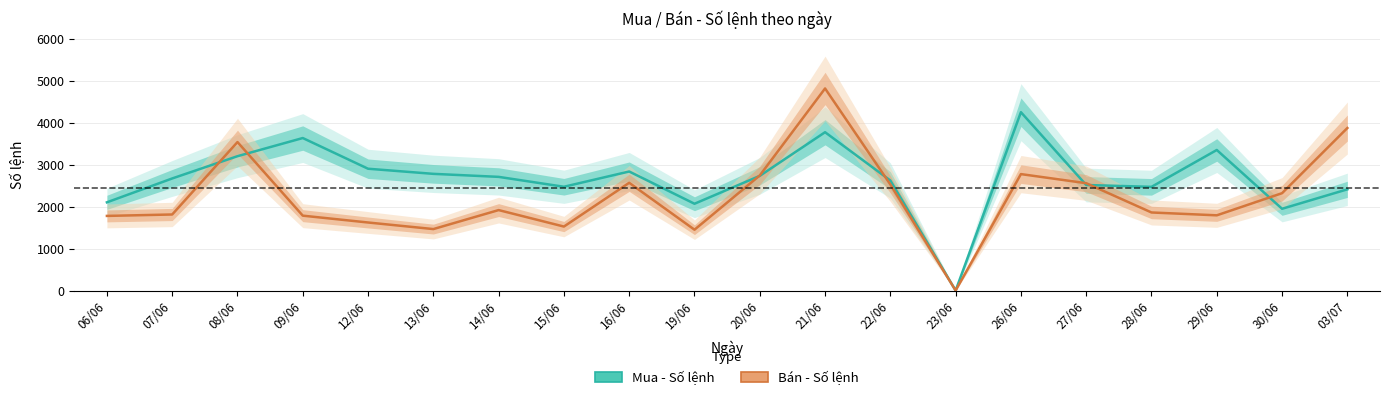

What is the sum of all Bán - Số lệnh values?

44741